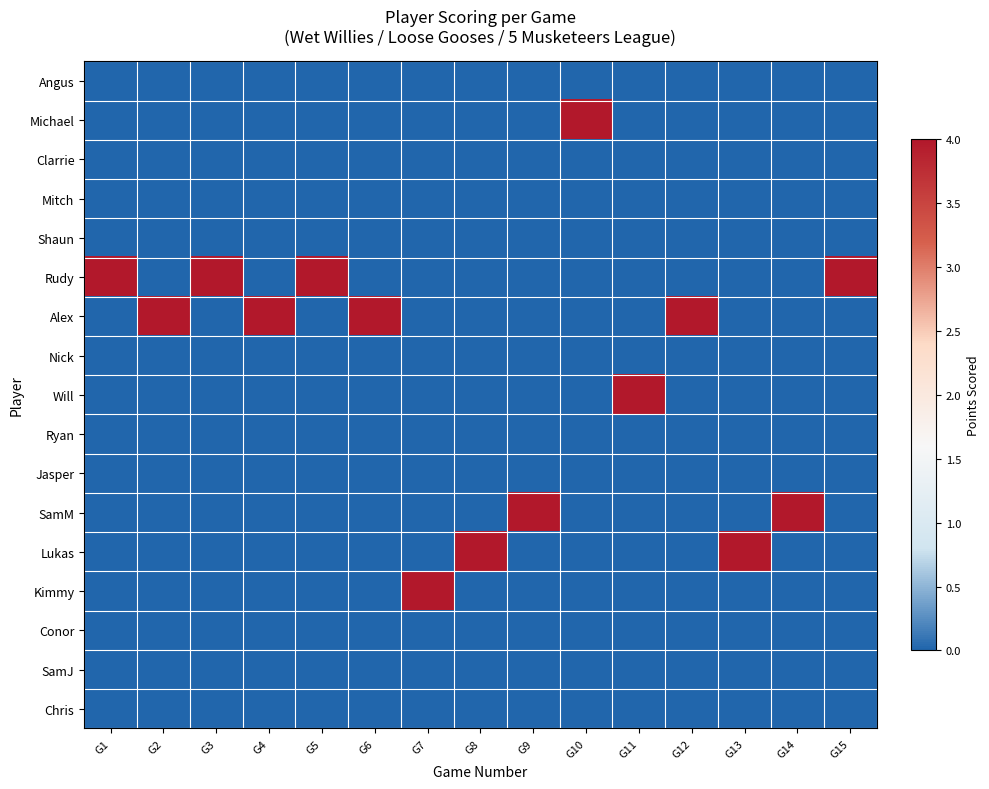

At G10, list the series in order from largest to smallest.

Michael, Angus, Clarrie, Mitch, Shaun, Rudy, Alex, Nick, Will, Ryan, Jasper, SamM, Lukas, Kimmy, Conor, SamJ, Chris